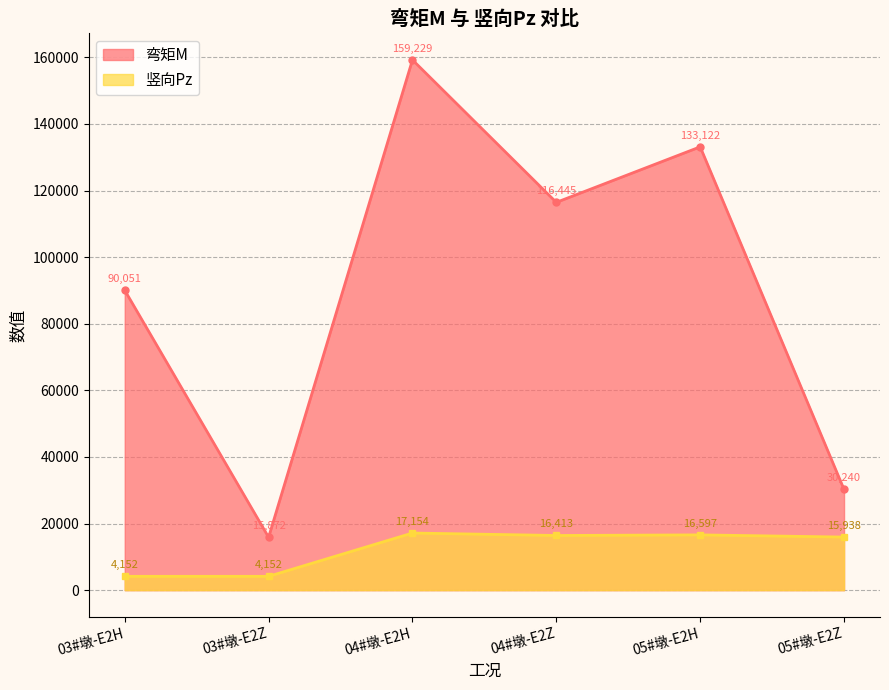

Is it true that 弯矩M equals 90051 at 03#墩-E2H?

True